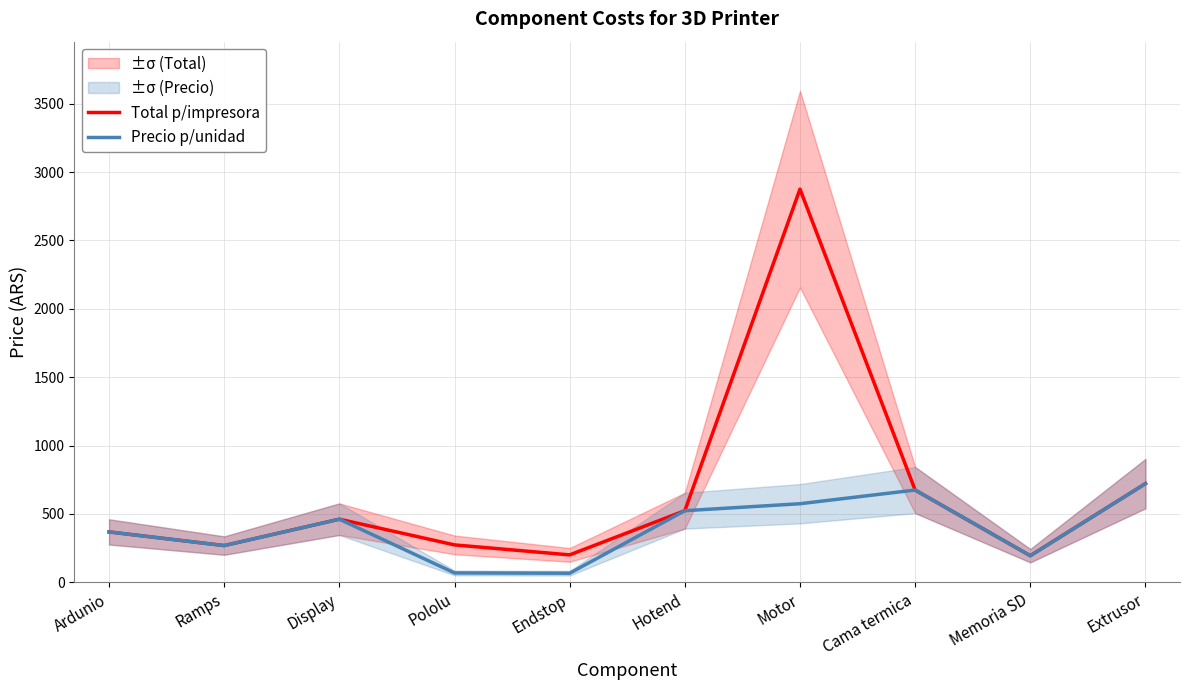

Is it true that Total p/impresora equals 73 at Pololu?

False